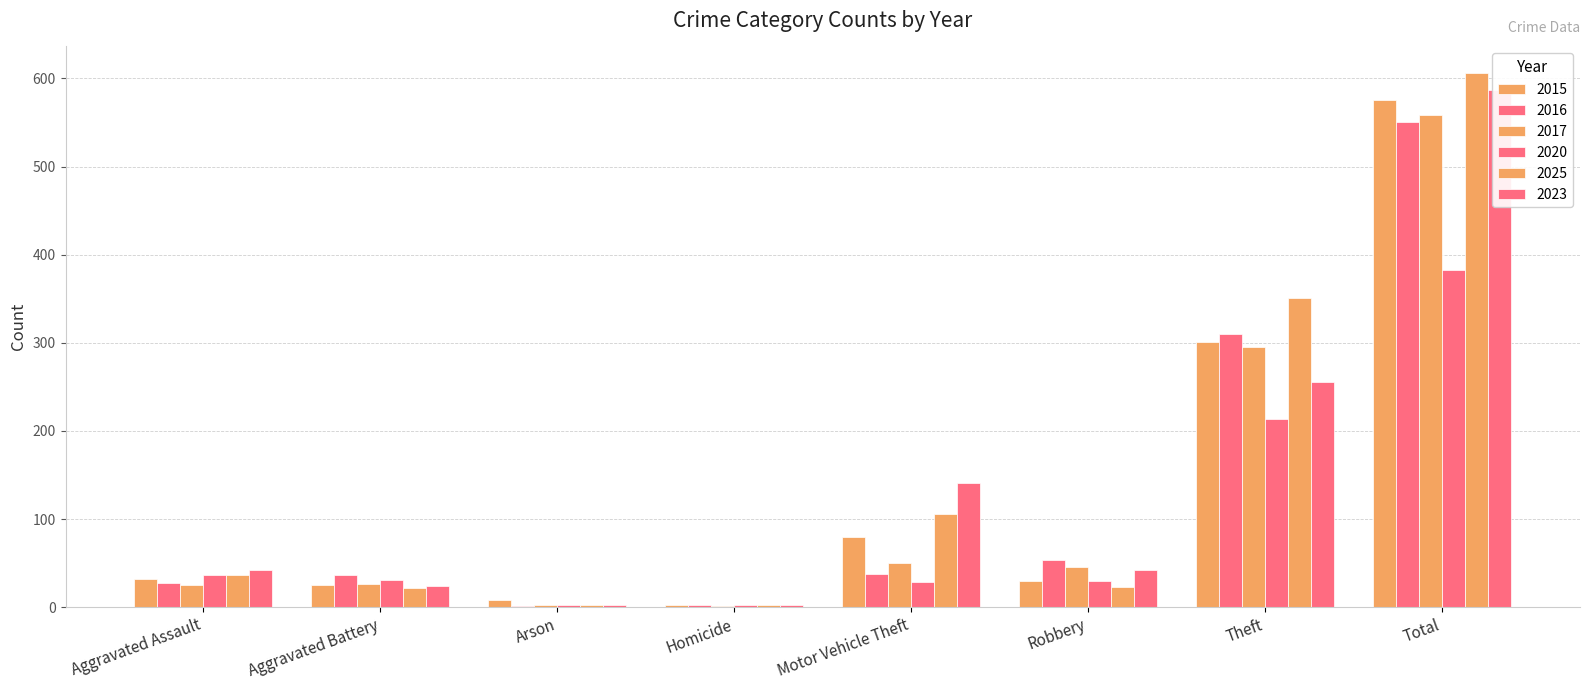

What is the total value across all series at Robbery?

223